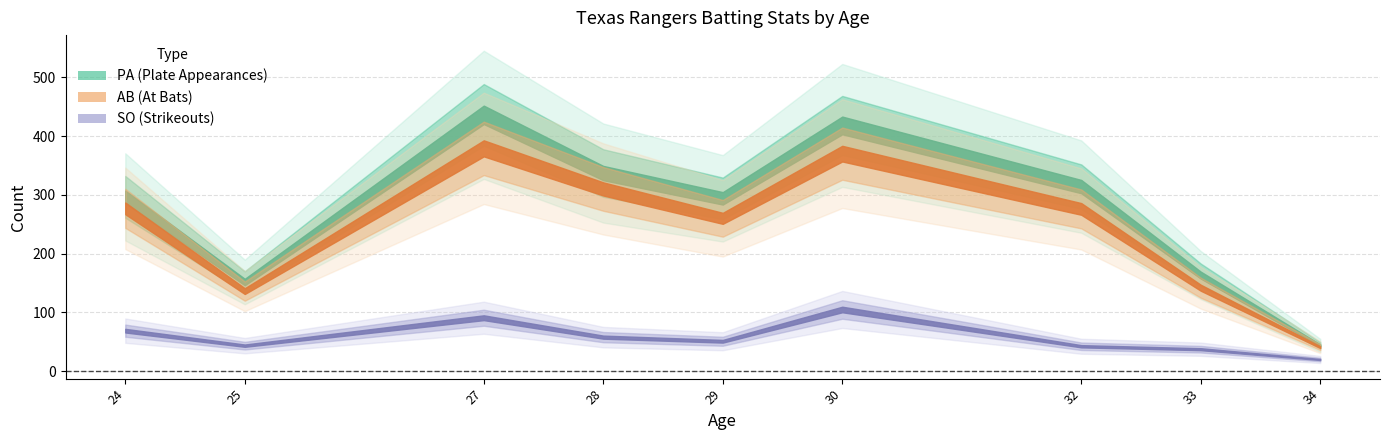

Between 24 and 25, which is larger?

24